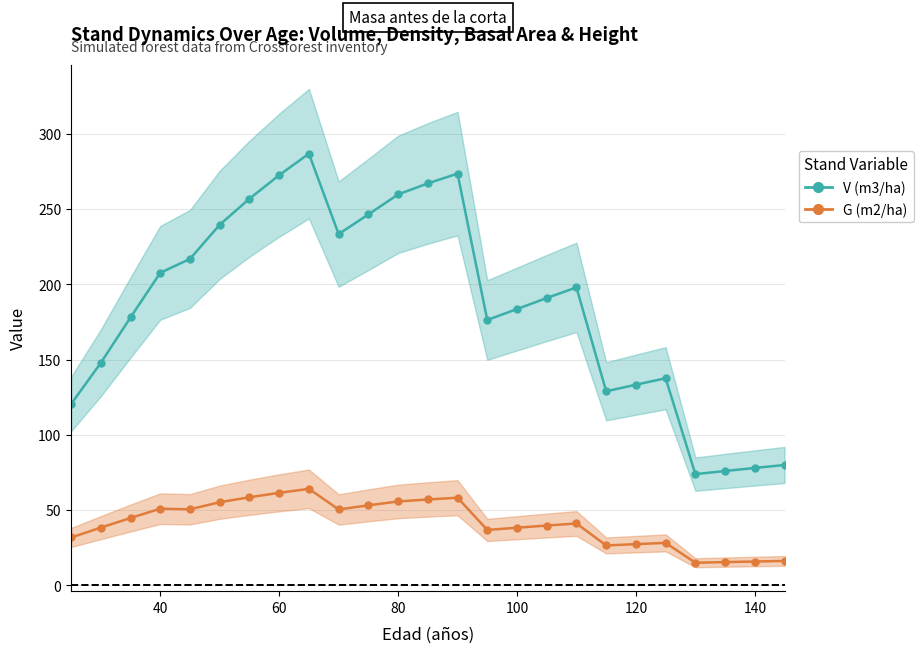

Is it true that G (m2/ha) antes equals 23.0 at 40?

False